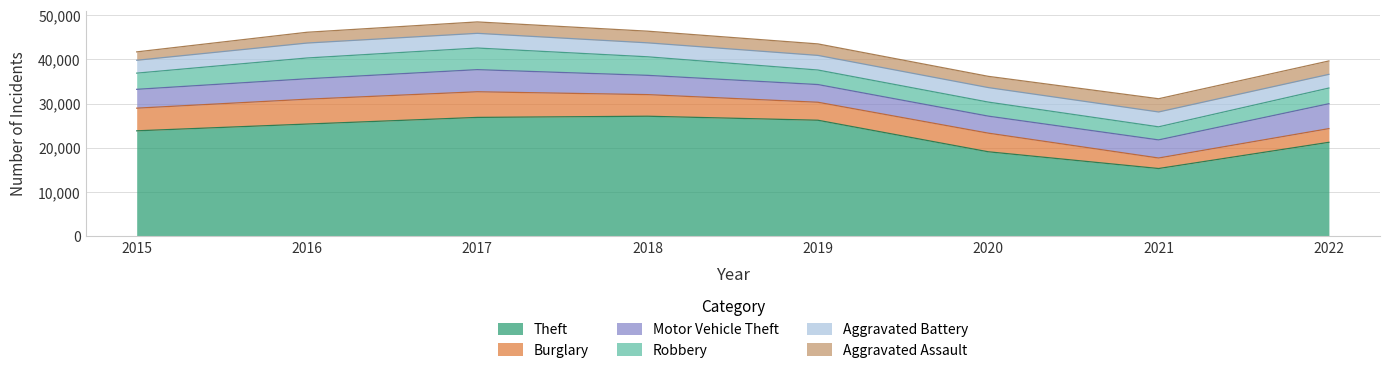

True or false: Aggravated Assault has a value of 4008 at 2021.

False